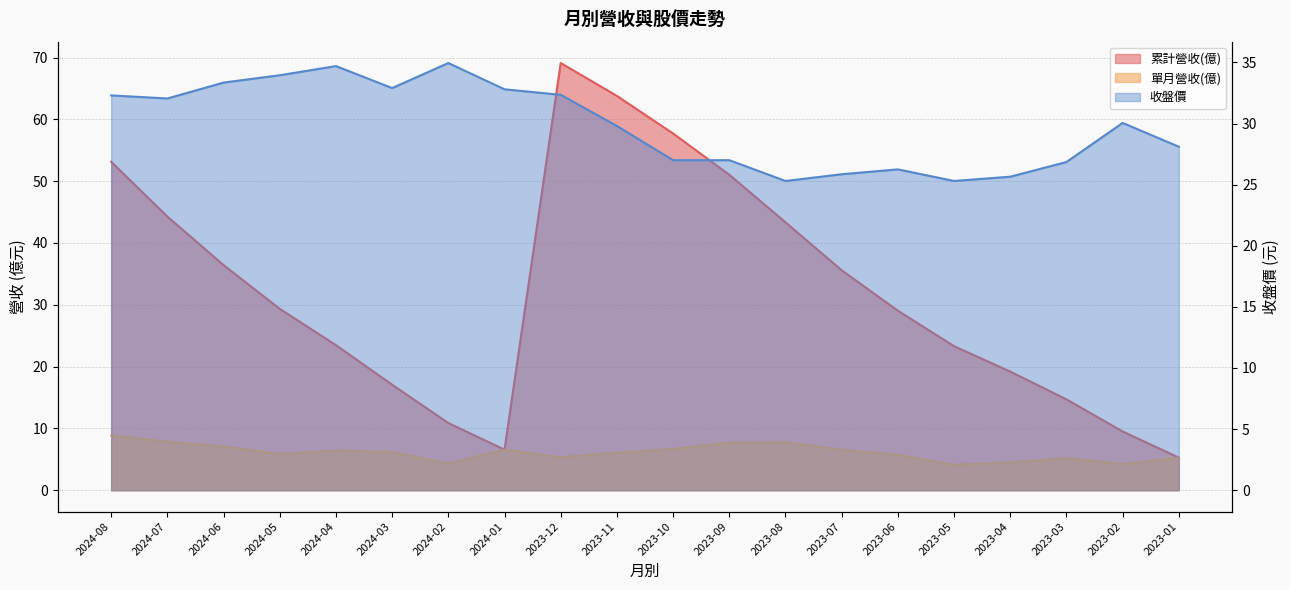

Which series has the largest range (max minus min)?

累計營收(億)